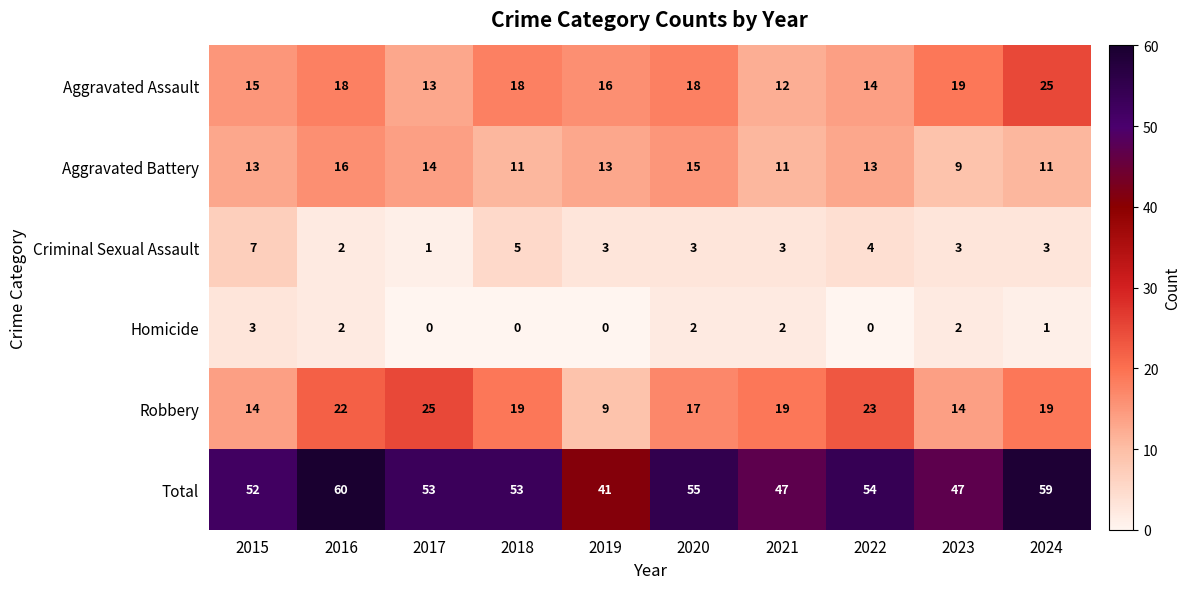

At which label does Robbery reach its peak?

2017